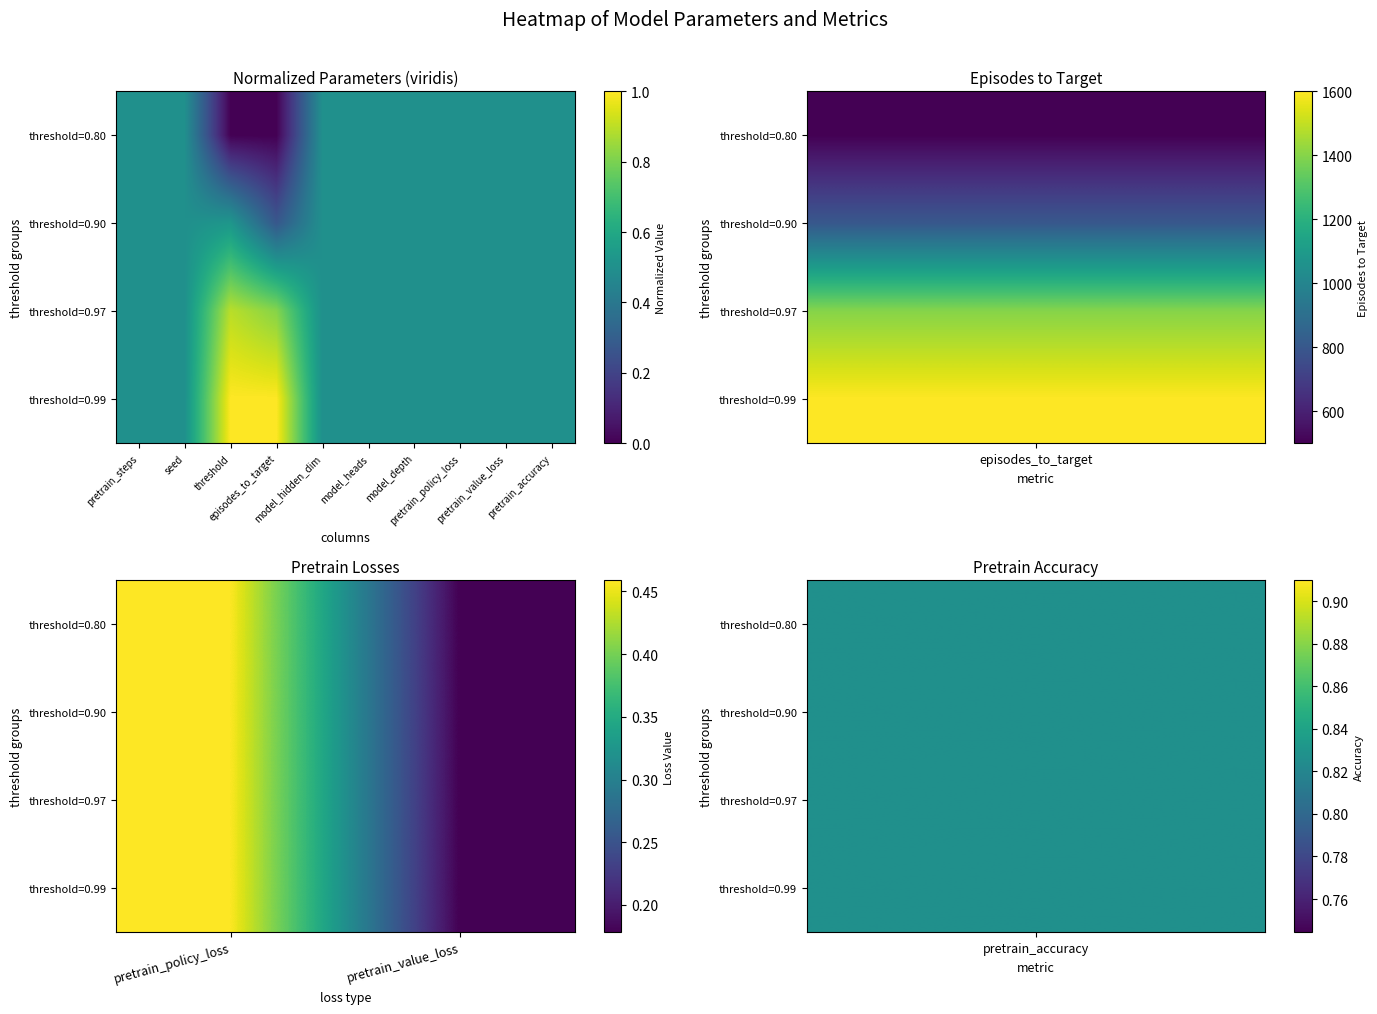

At which category is the sum across all series the highest?

pretrain_policy_loss